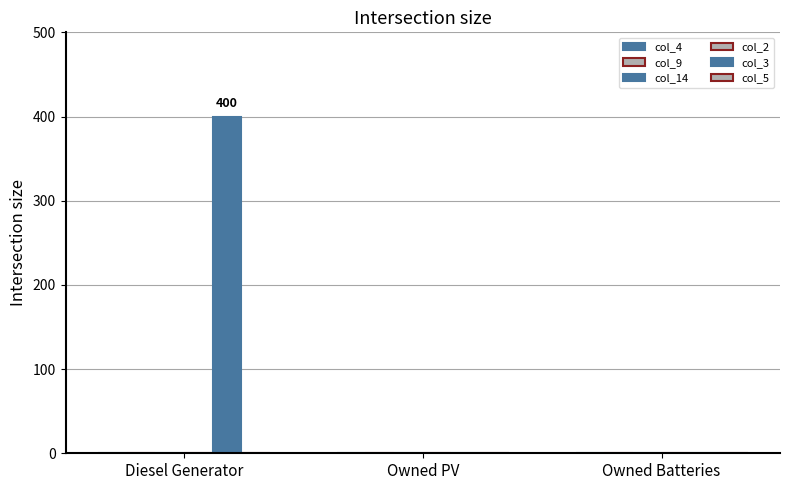

How many values exceed 0?

1